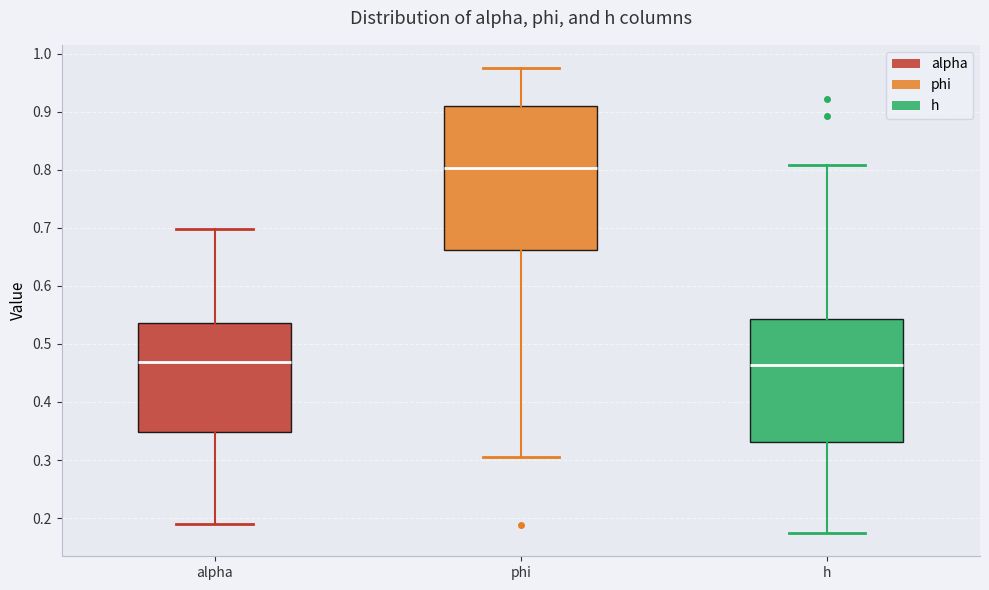

Reading left to right, read every box against the y-axis: the position of its median line, the range the box covers, and the ends of its whiskers. The values are not printed on the chart, so give them approximately, as read against the axis.

alpha: median 0.47, box 0.35 to 0.54, whiskers 0.19 to 0.70
phi: median 0.80, box 0.66 to 0.91, whiskers 0.30 to 0.97
h: median 0.46, box 0.33 to 0.54, whiskers 0.17 to 0.81